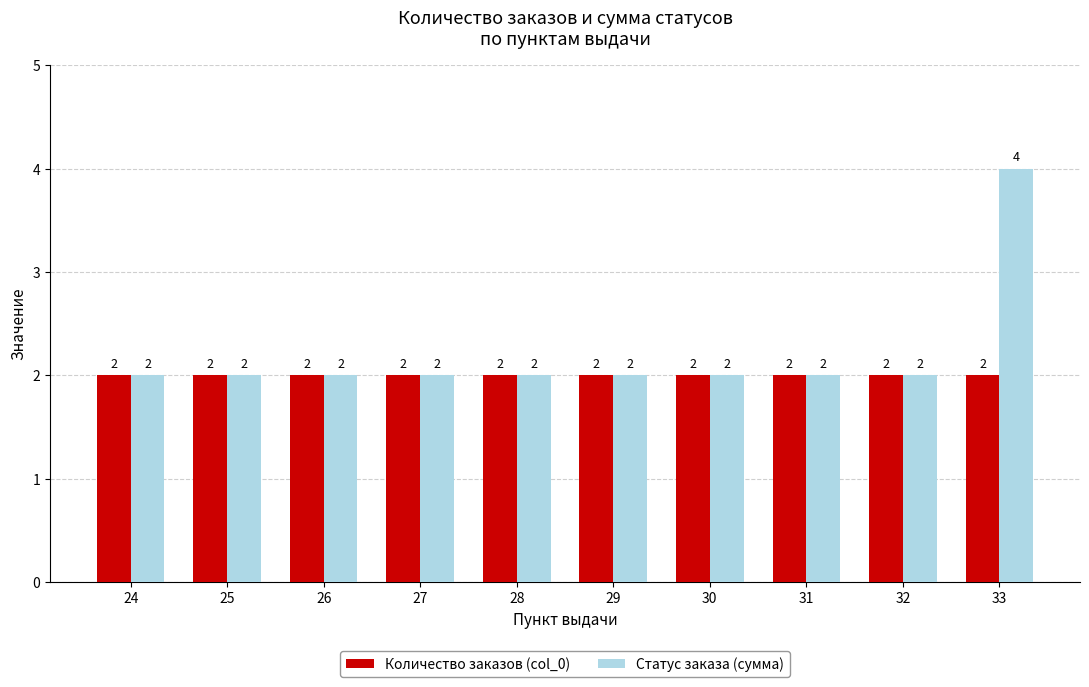

The Количество заказов (col_0) series shows 1 at 25. True or false?

False